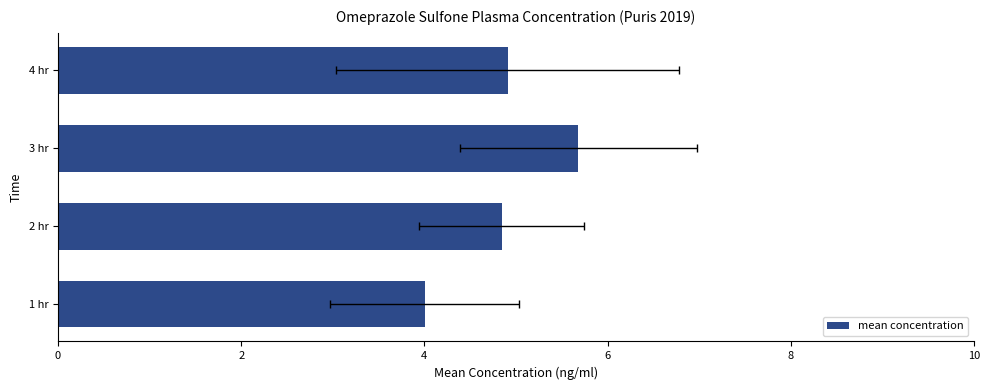

What is the sum of all values?

19.4